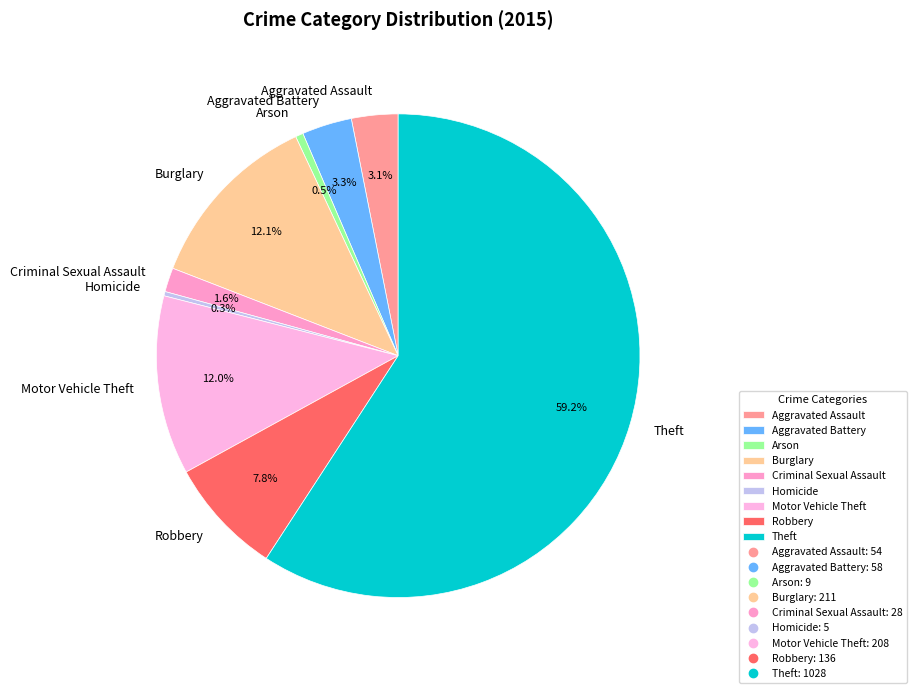

To the nearest percent, what is the difference between the largest and smallest slice percentages?

59%